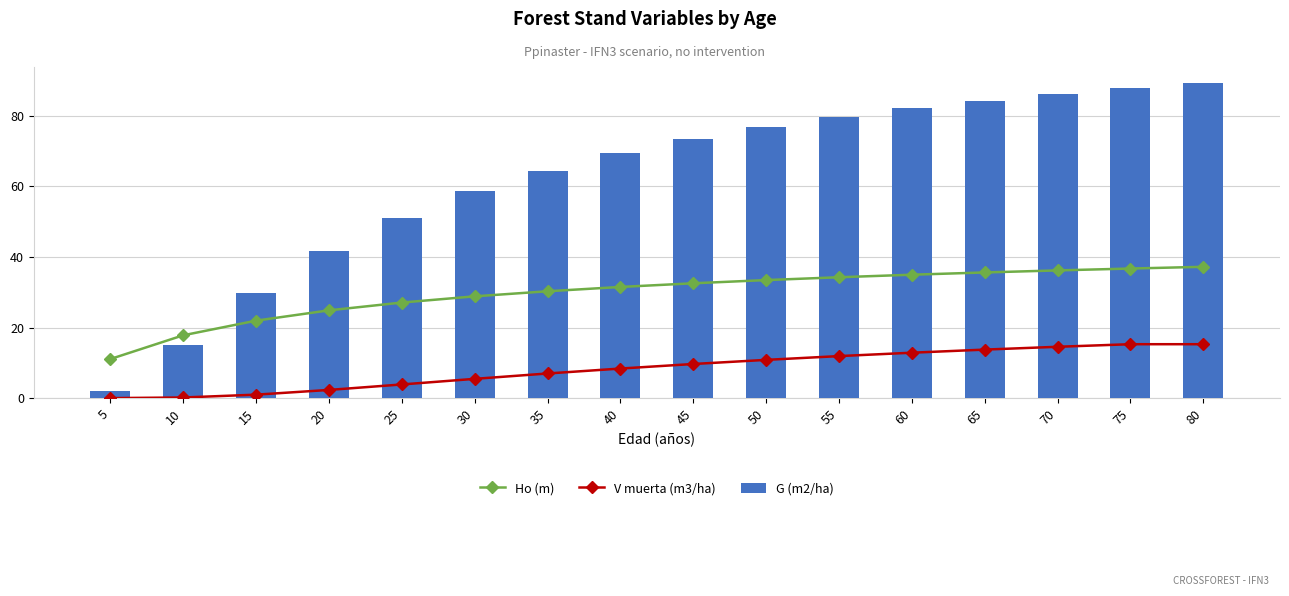

Reading left to right, what are all the values shown in this chart?

Ho (m): 5=11.1	10=17.8	15=22.0	20=24.9	25=27.1	30=28.9	35=30.3	40=31.5	45=32.5	50=33.5	55=34.3	60=35.0	65=35.6	70=36.2	75=36.7	80=37.2
V muerta (m3/ha): 5=0.0	10=0.2	15=1.0	20=2.3	25=3.9	30=5.5	35=7.0	40=8.4	45=9.7	50=10.8	55=11.9	60=12.9	65=13.8	70=14.6	75=15.3	80=15.3
G (m2/ha): 5=2.0	10=15.2	15=29.8	20=41.8	25=51.2	30=58.6	35=64.5	40=69.4	45=73.4	50=76.8	55=79.7	60=82.2	65=84.3	70=86.2	75=87.9	80=89.4